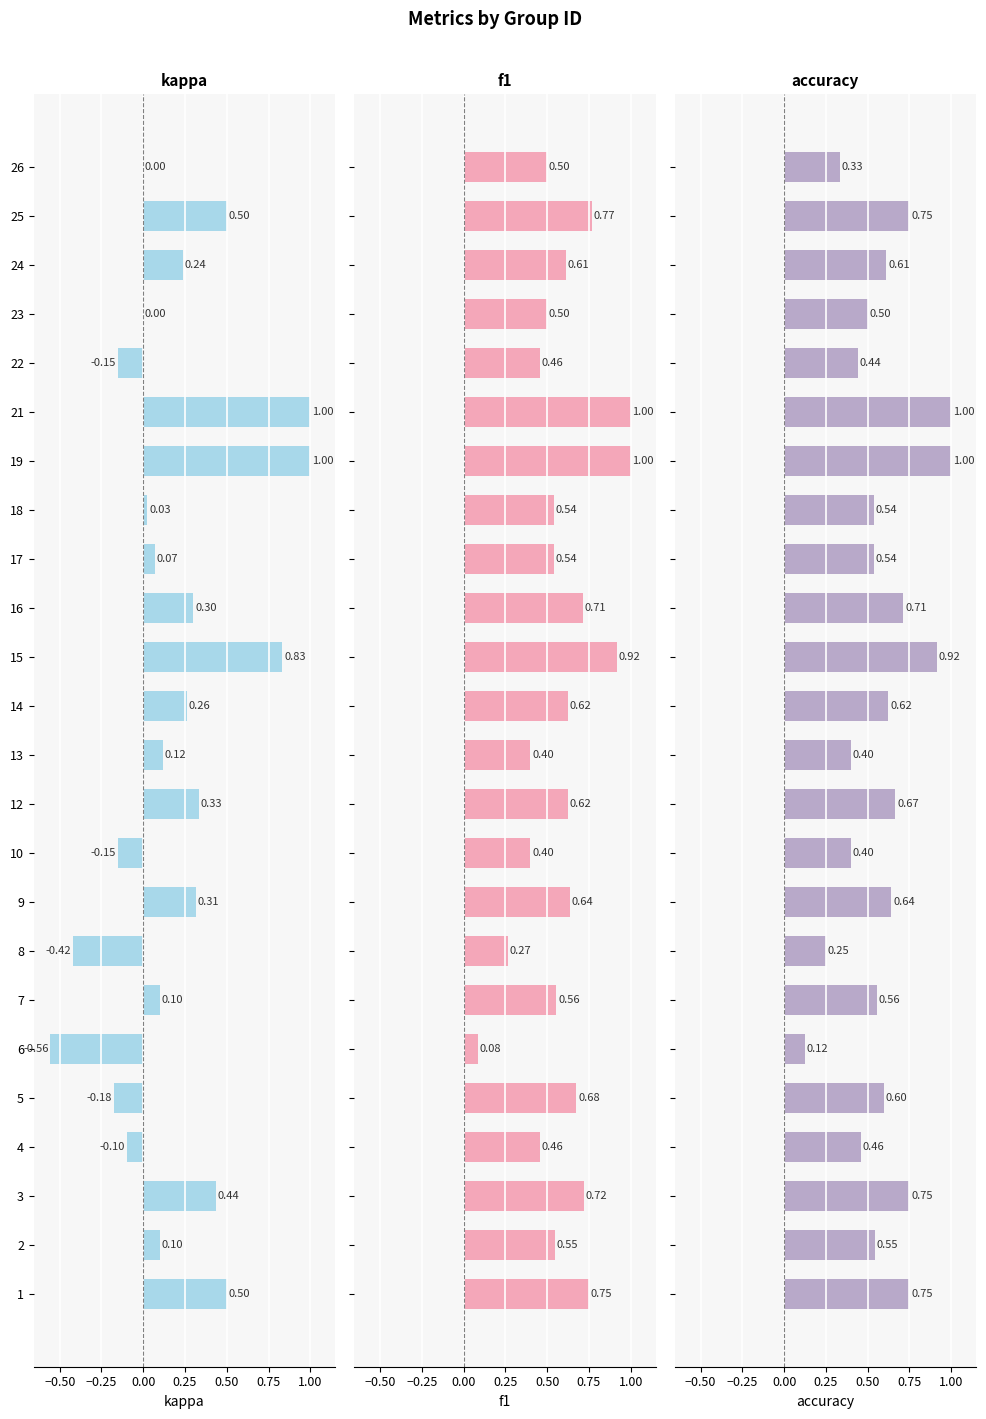

How many distinct data groups are displayed?

3